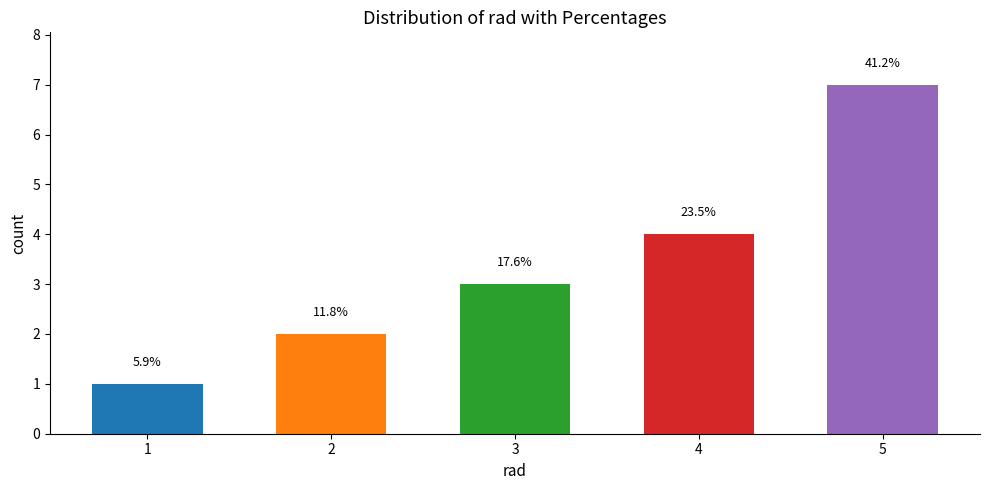

List the labels in order of value, smallest first.

1, 2, 3, 4, 5